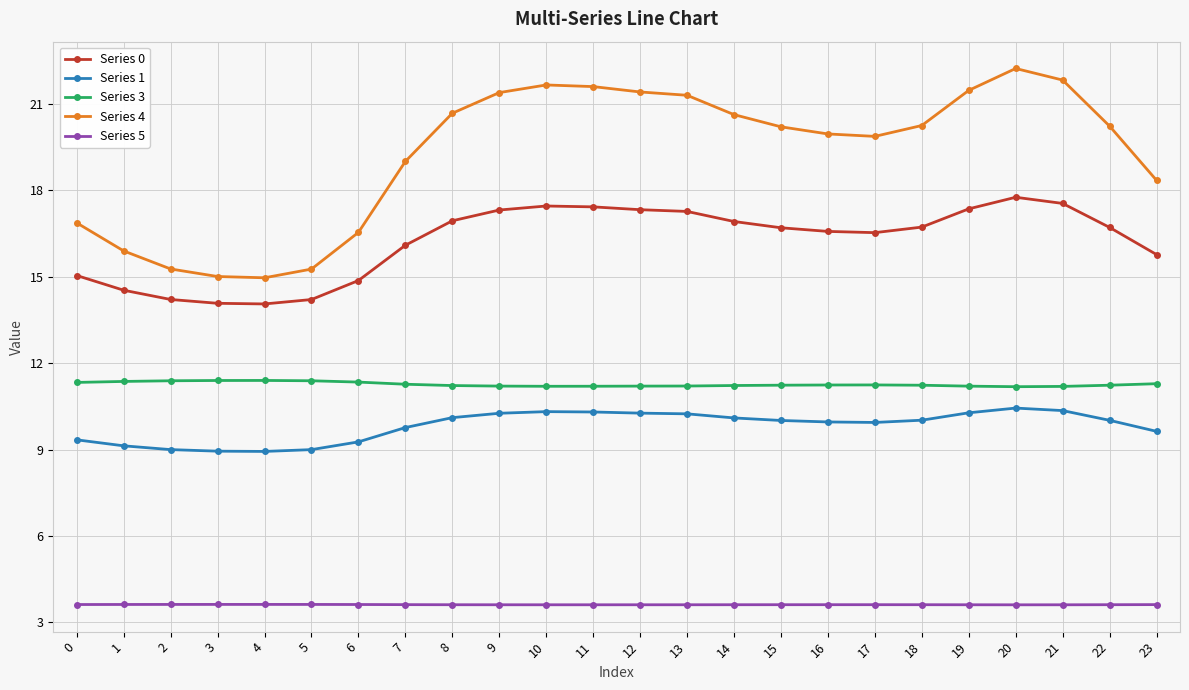

True or false: Series 1 and Series 5 intersect in this chart.

False